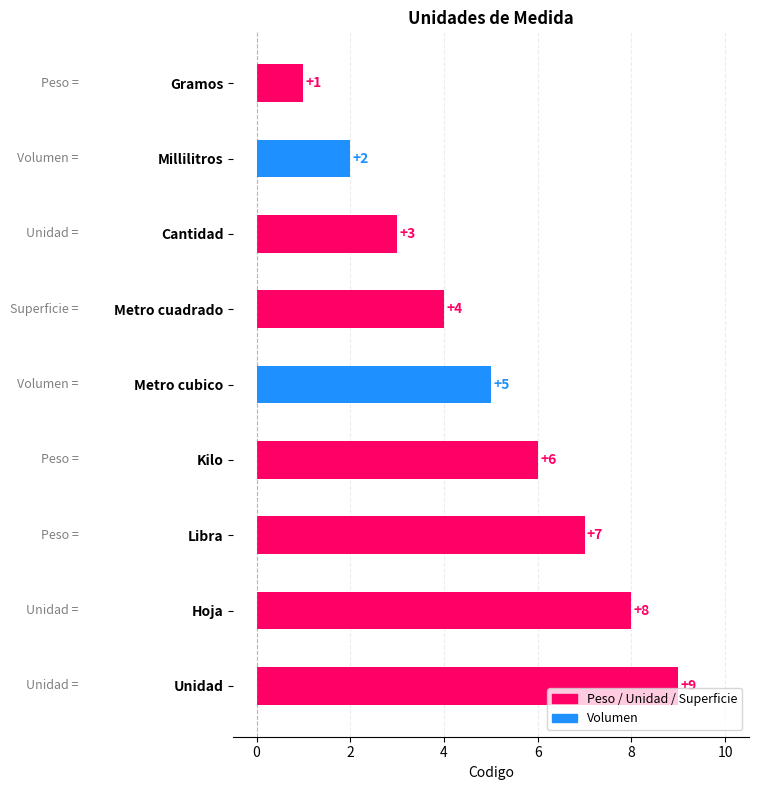

What is the difference between the second highest and second lowest values?

6